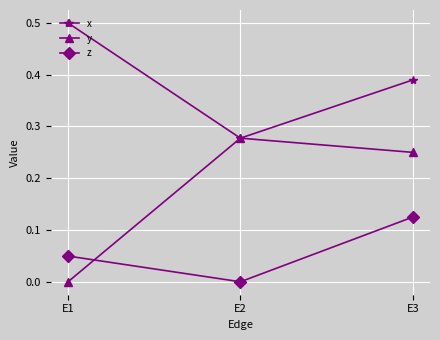

Which series has the largest total across all categories?

x